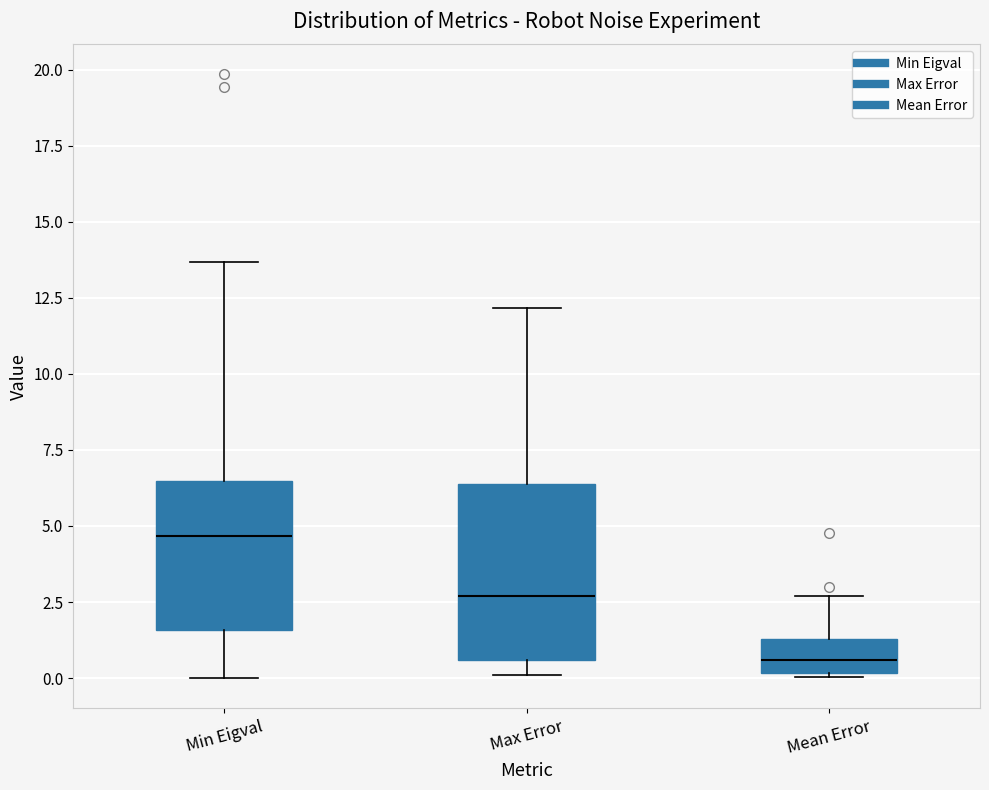

Which box's median line is the lowest?

Mean Error